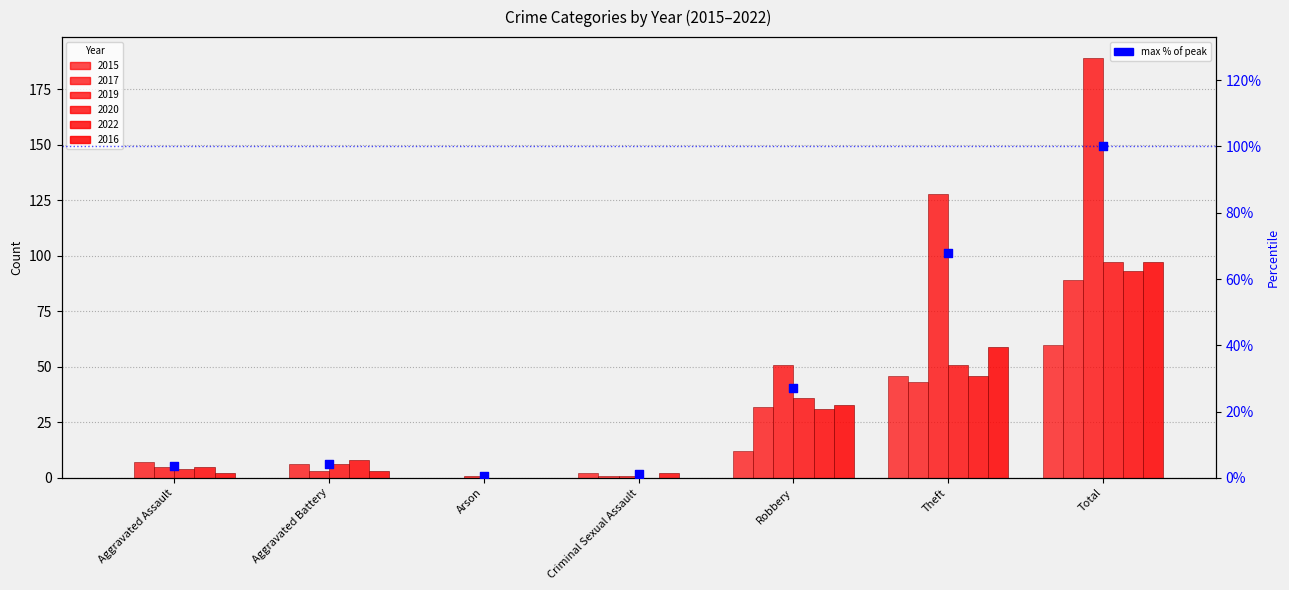

Approximately how many times larger is the value at Total compared to Criminal Sexual Assault?

94.5